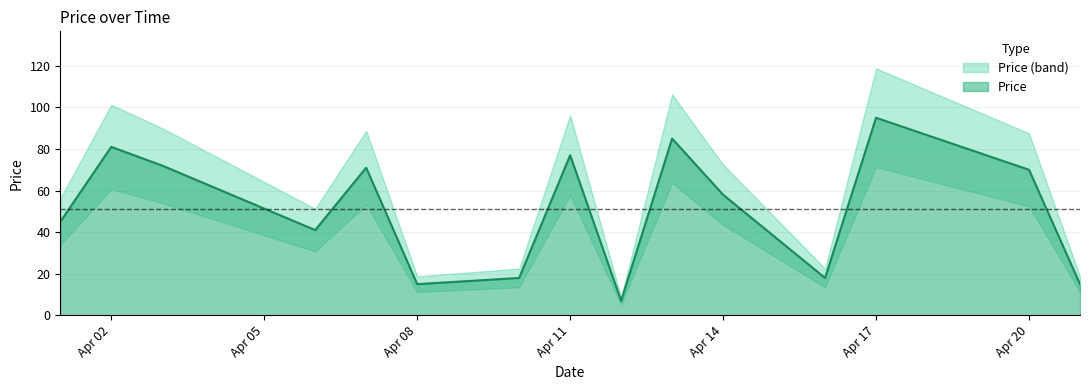

Is it true that Price equals 58 at Apr 14?

True